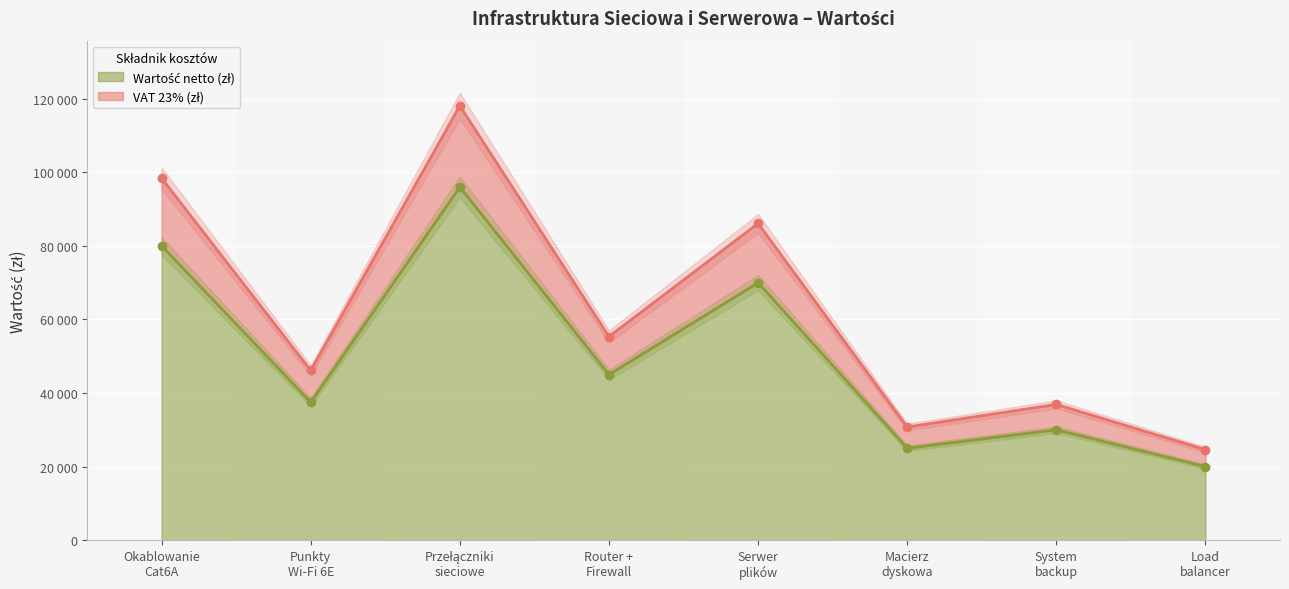

At which label is VAT 23% (zł) closest to 58000?

Serwer
plików